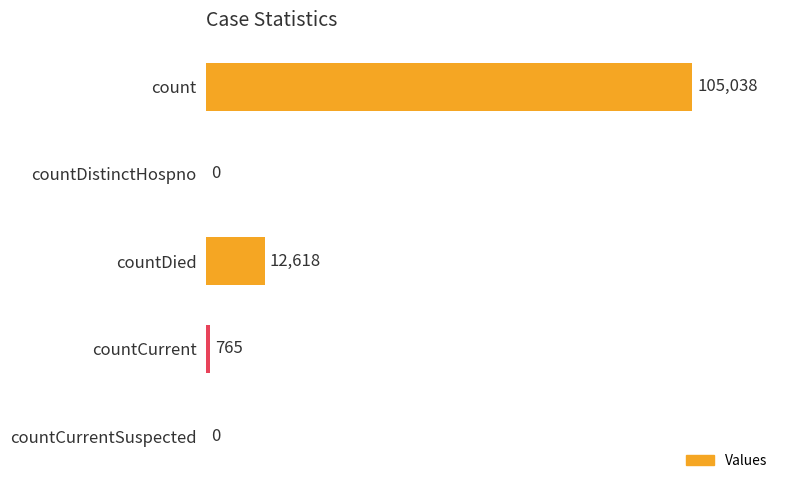

Reading bottom to top, what are all the values shown in this chart?

countCurrentSuspected=0	countCurrent=765	countDied=12618	countDistinctHospno=0	count=105038